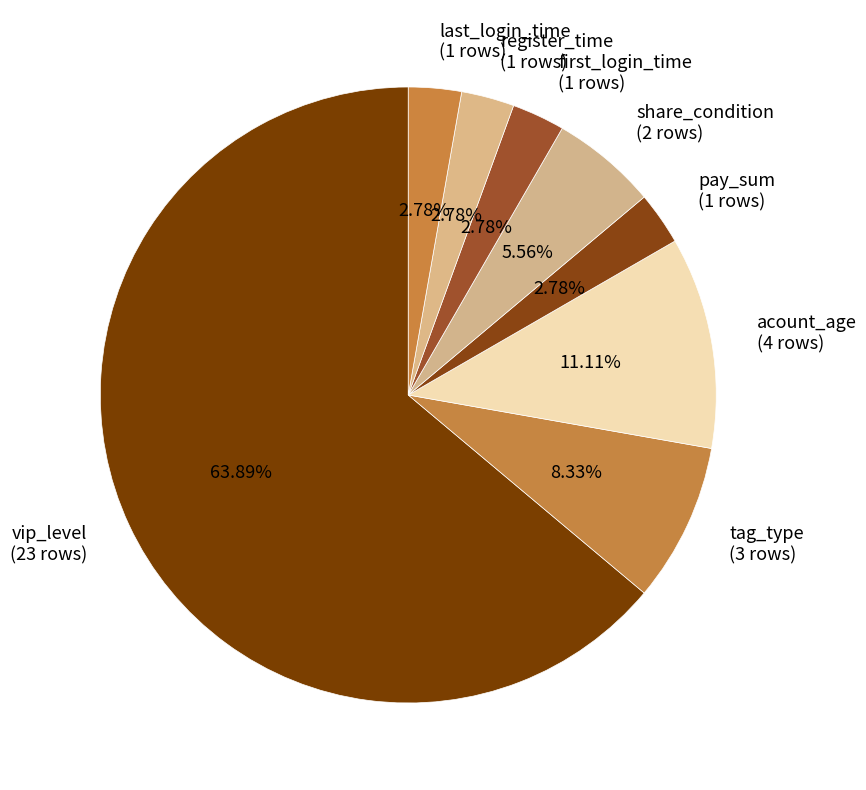

Which category has the biggest portion of the pie?

vip_level